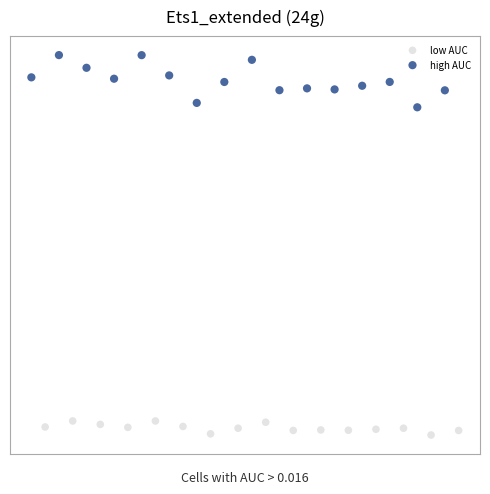

What are all the series names shown in the legend?

low AUC, high AUC